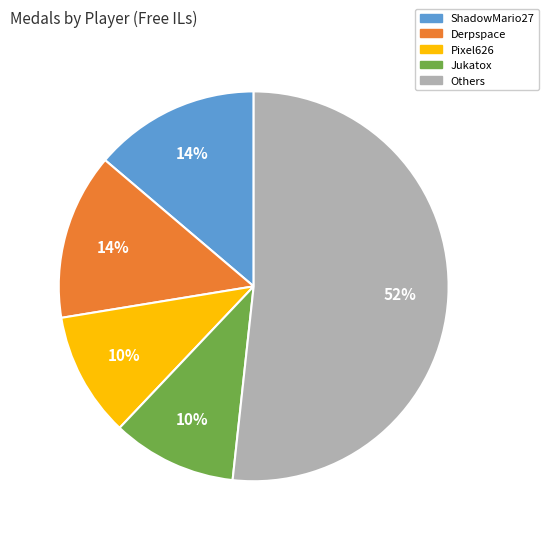

To the nearest percent, what is the average slice percentage?

20%